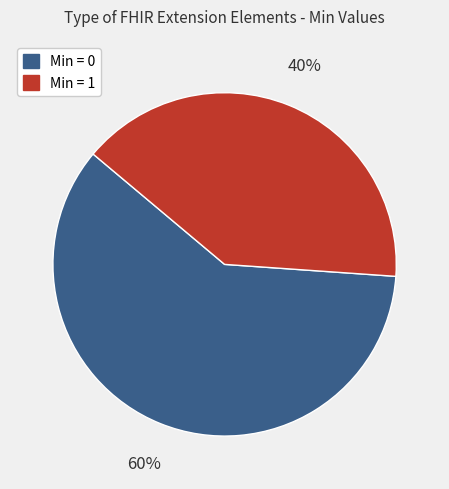

How many segments does this pie chart have?

2